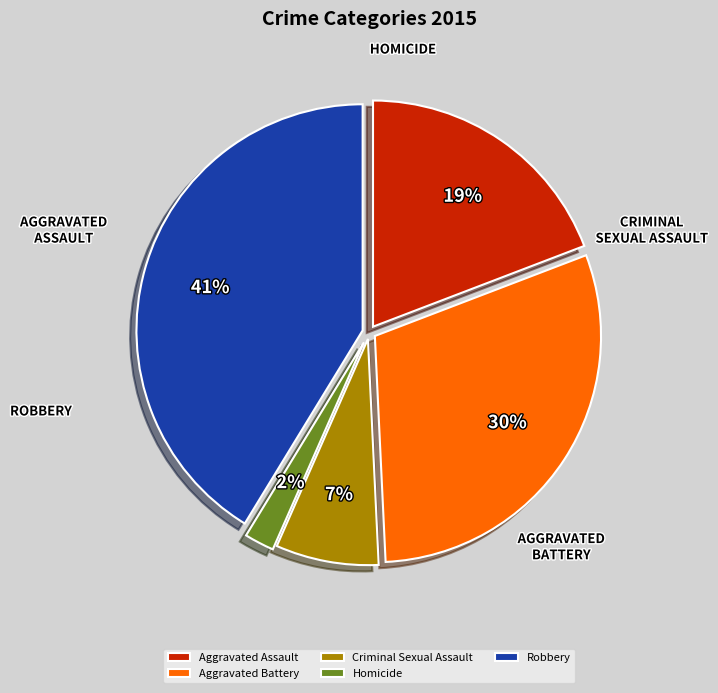

Rank the categories by value from highest to lowest.

Robbery, Aggravated Battery, Aggravated Assault, Criminal Sexual Assault, Homicide